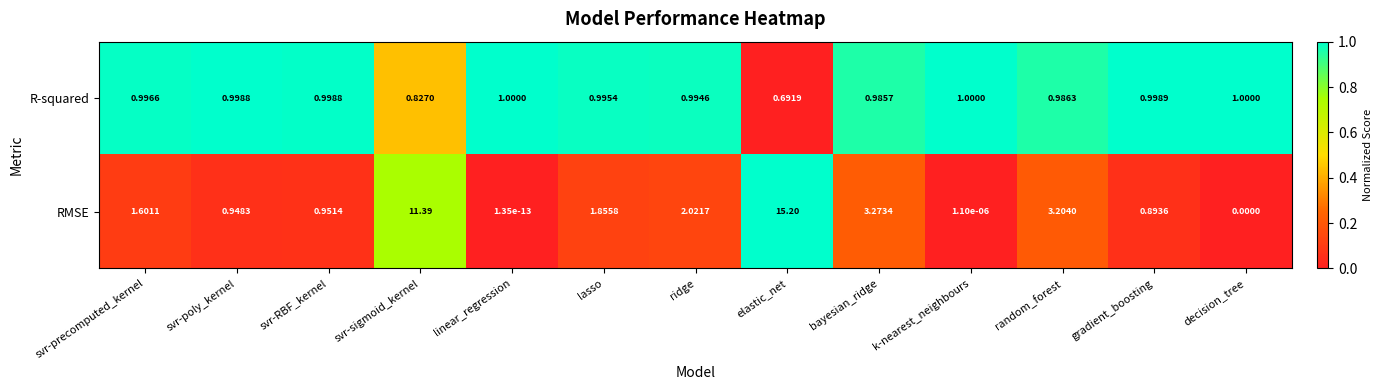

Which series changed the most between svr-RBF_kernel and linear_regression?

RMSE